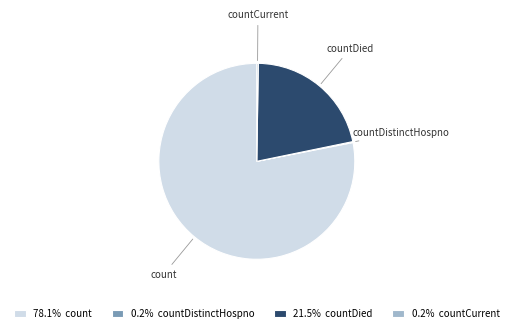

Is there any slice that represents more than half of the pie?

Yes